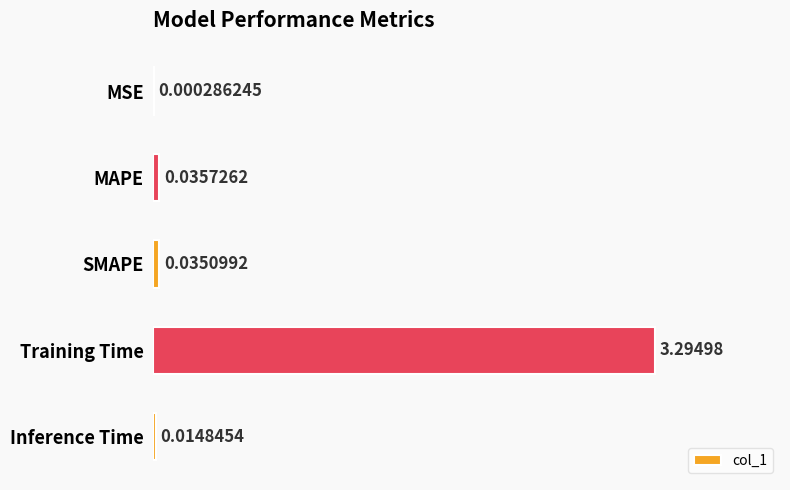

What is the change in value from MAPE to Training Time?

+3.3